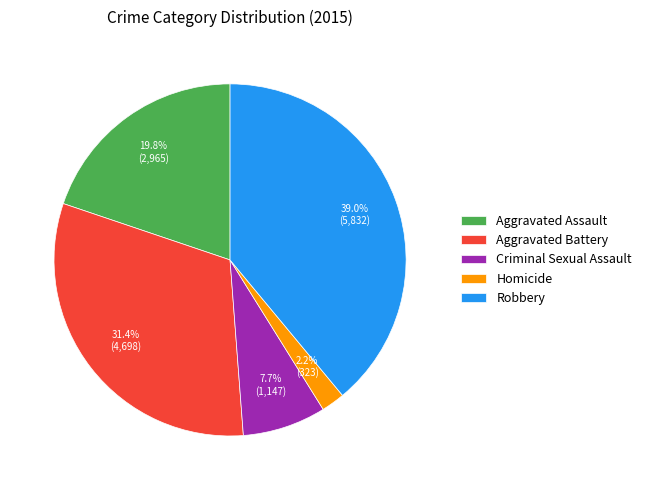

What is the largest slice in the pie chart?

Robbery